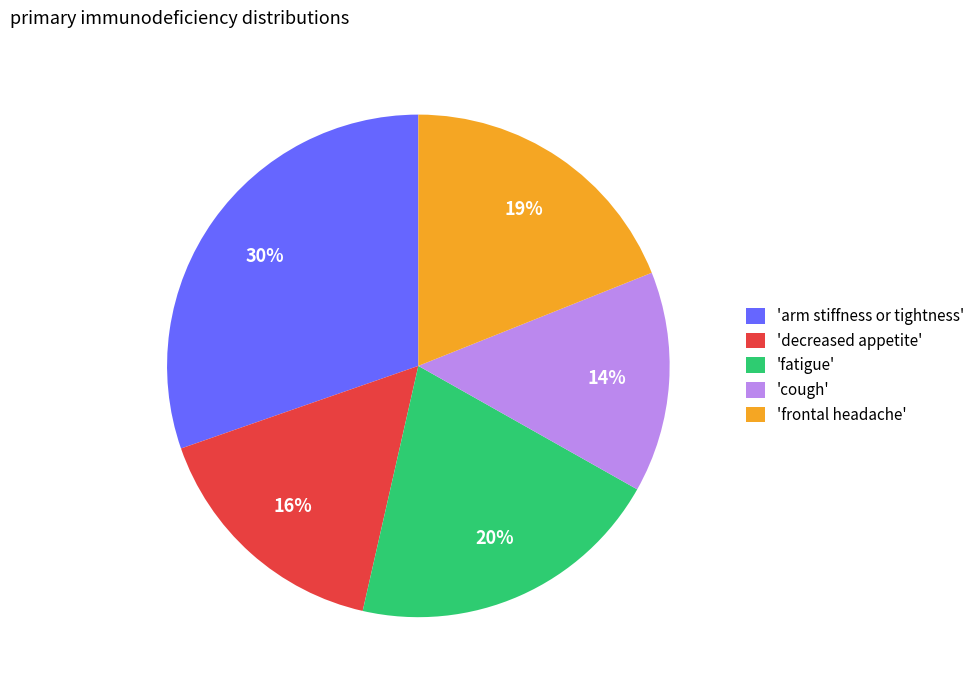

What percentage is the 'arm stiffness or tightness' slice, to the nearest percent?

30%